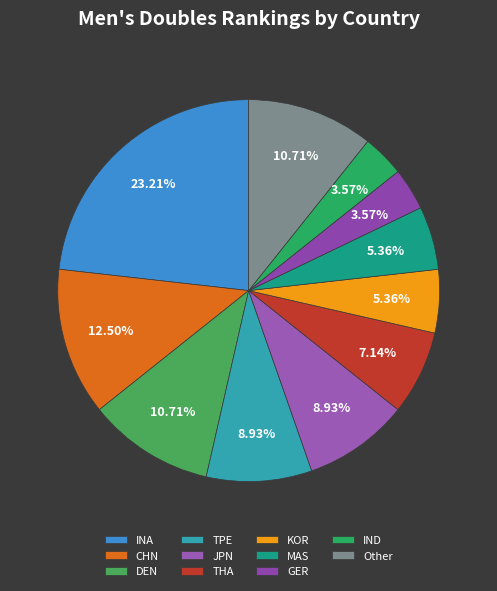

Is DEN the majority of the pie?

No